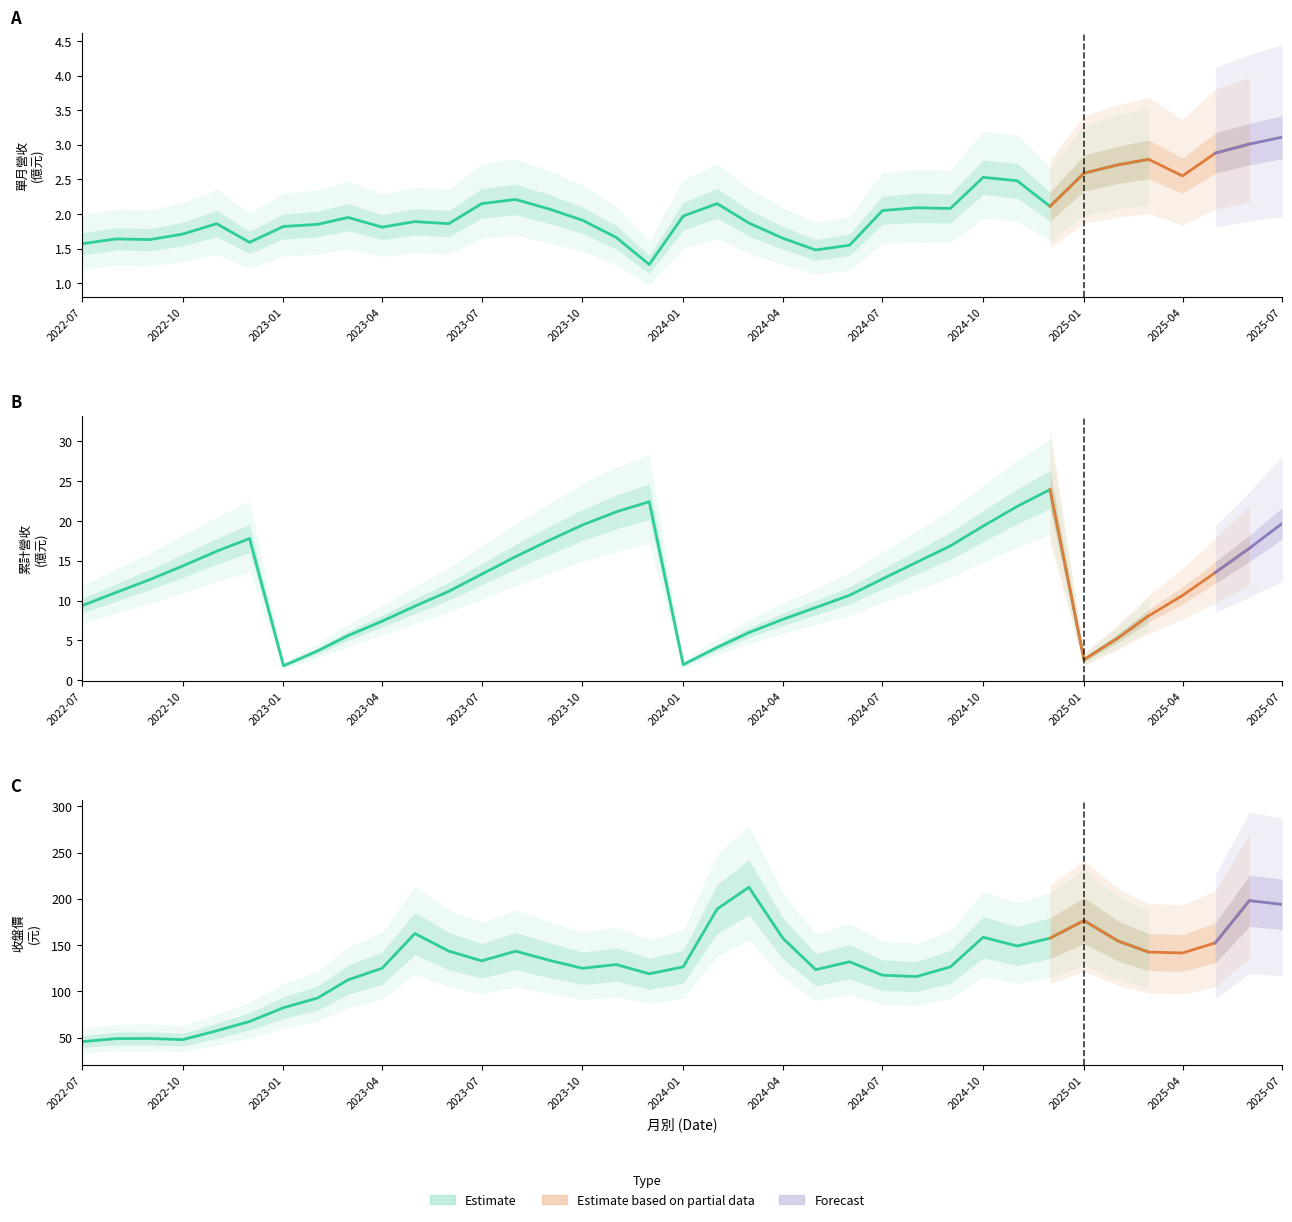

Which has a higher value, 2025-07 or 2023-08?

2025-07